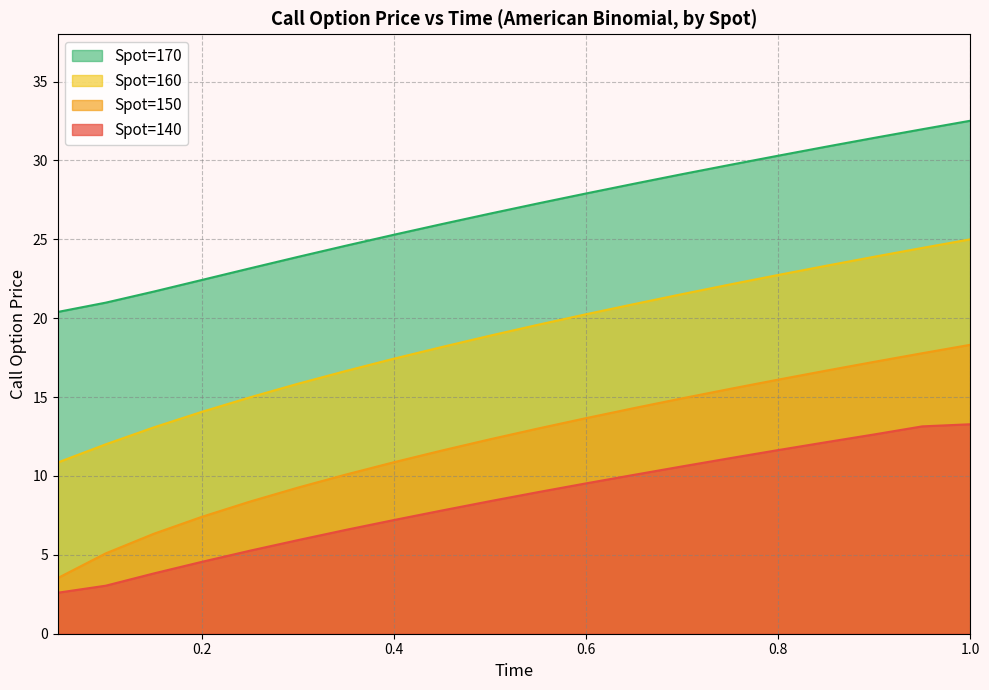

What is the label of the 11th point from the left?

0.55